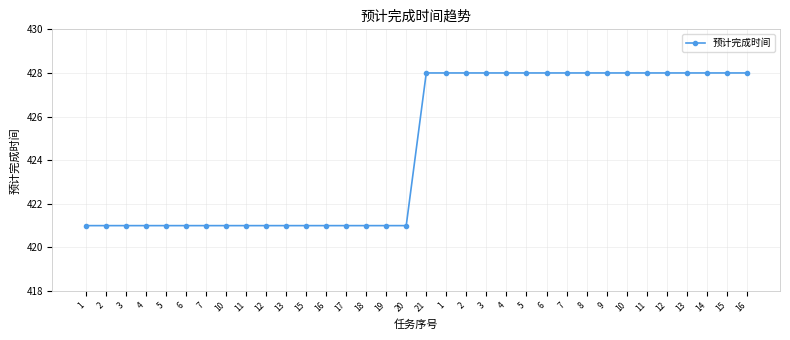

How many data points are less than 428?

17